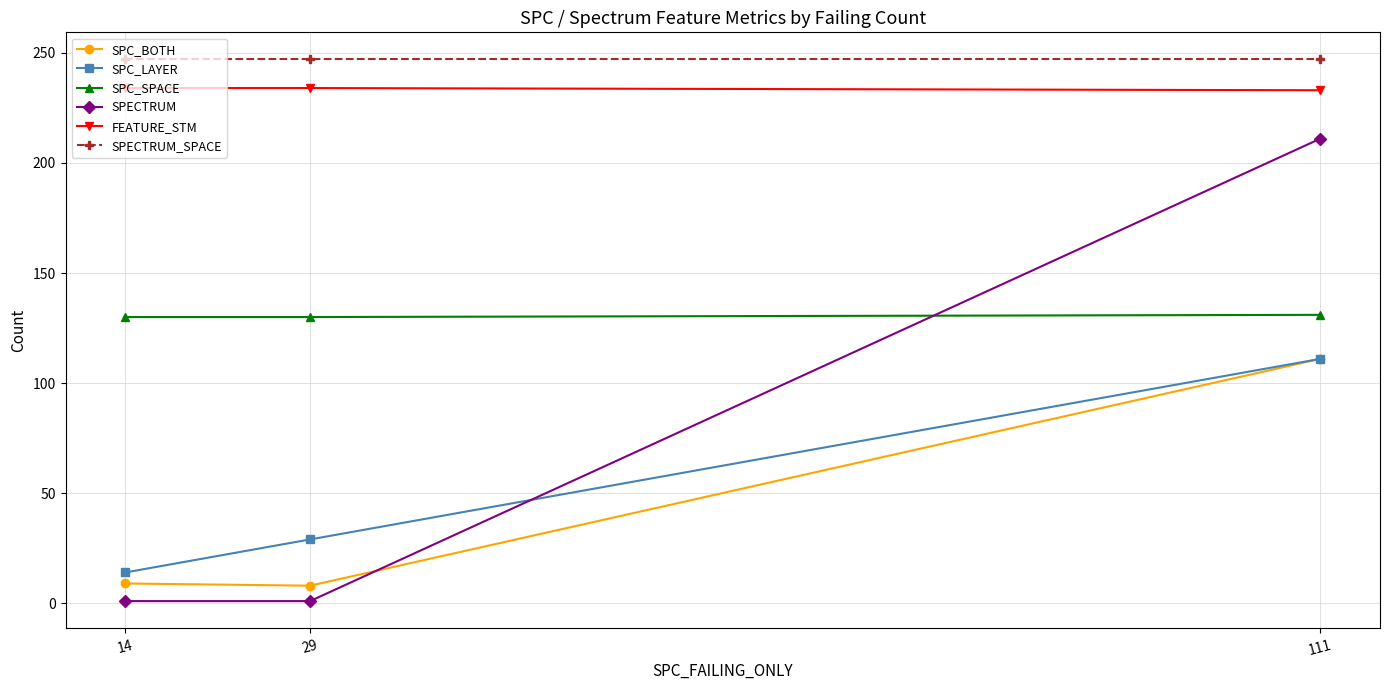

At which category is the sum across all series the highest?

111